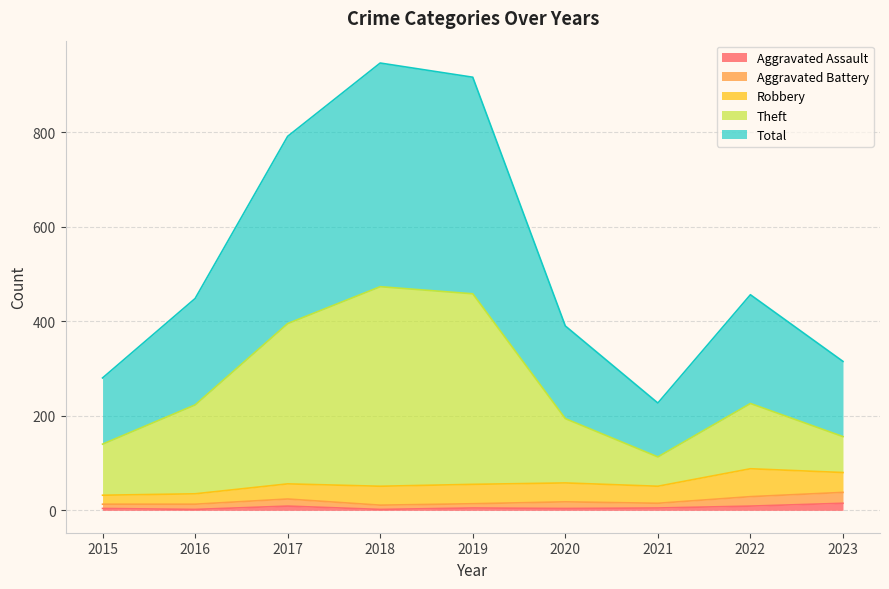

In Total, how many points are lower than both neighbors (excluding endpoints)?

1